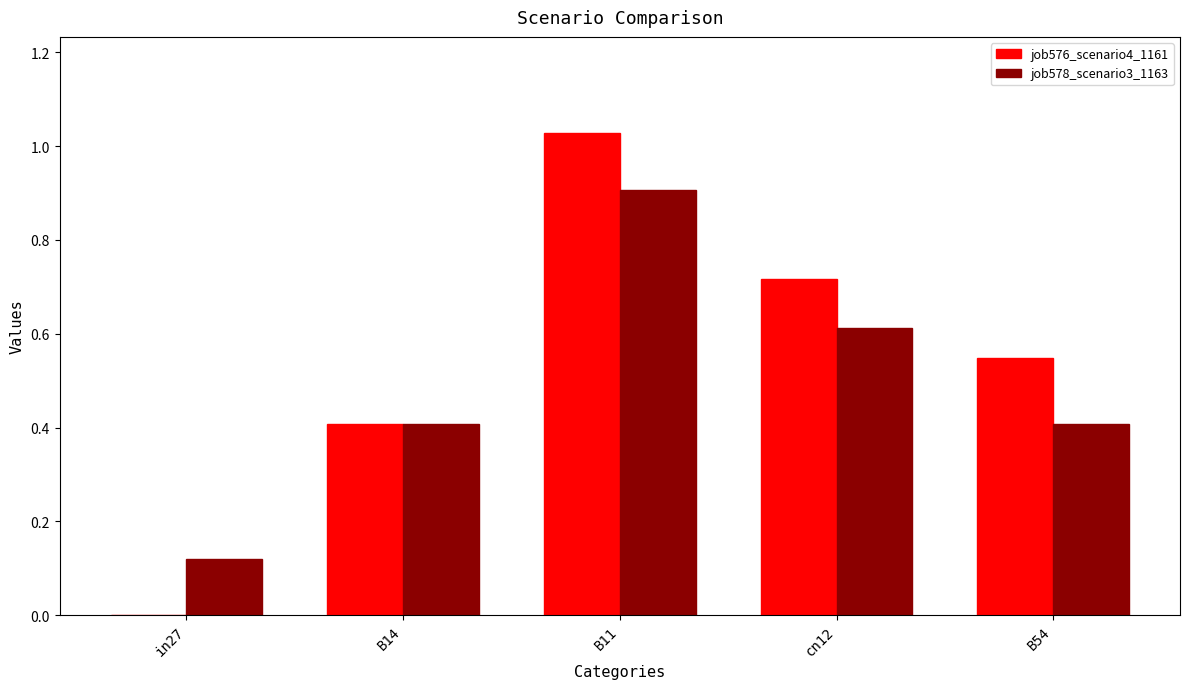

Is it true that job578_scenario3_1163 equals 1.3 at B11?

False